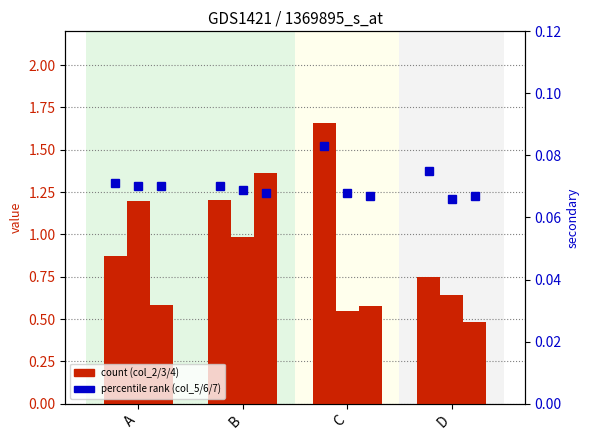

Which label corresponds to the largest value in the chart?

C